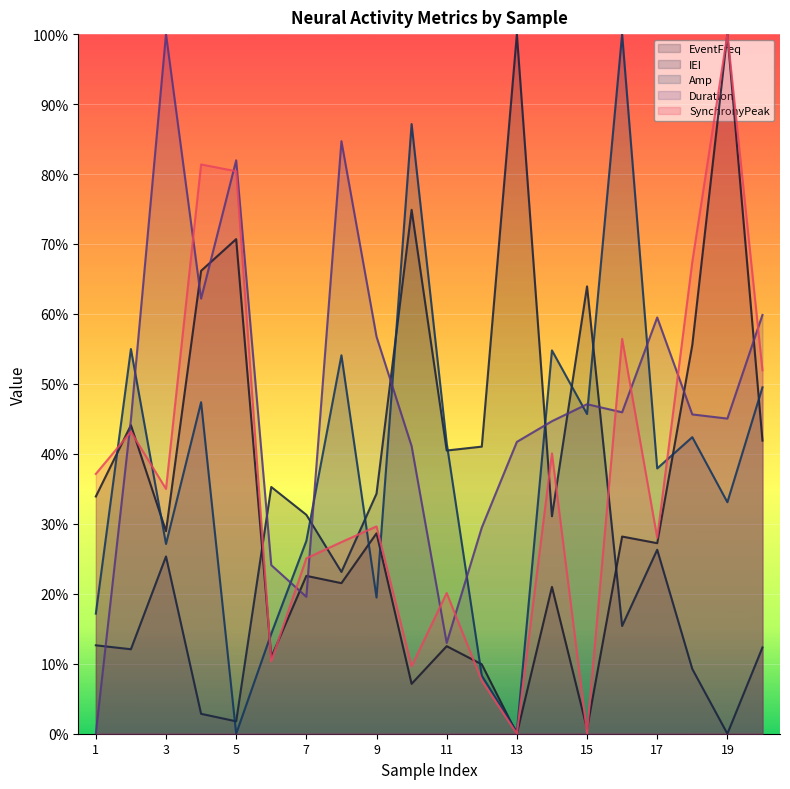

Which series has the largest total across all categories?

Duration